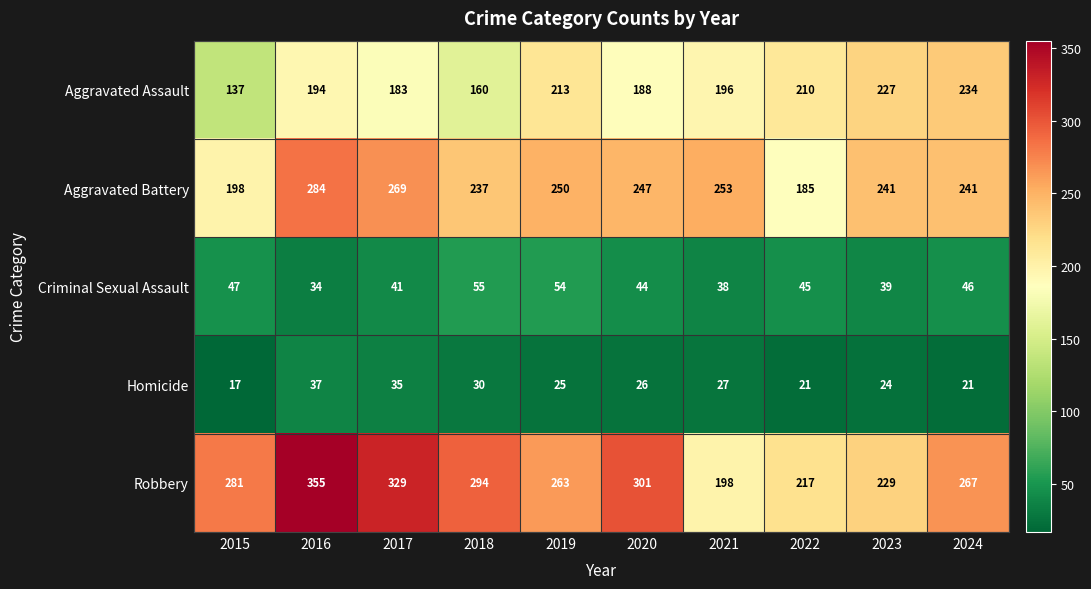

What is the total value across all series at 2017?

857